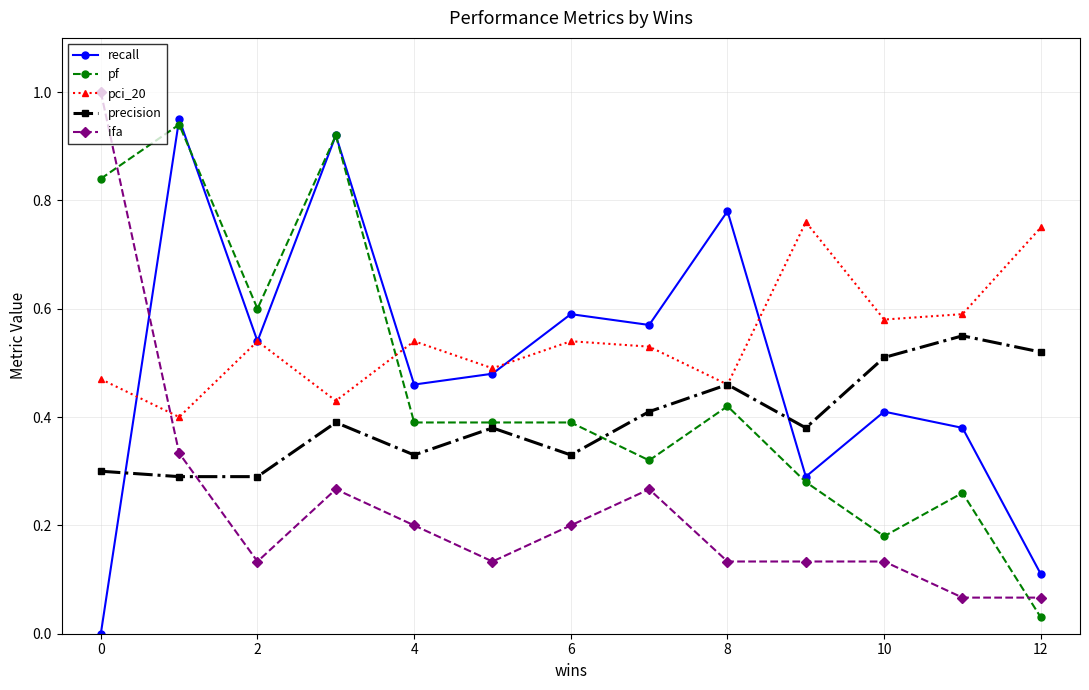

Which series ends up on top after the final intersection of ifa and precision?

precision